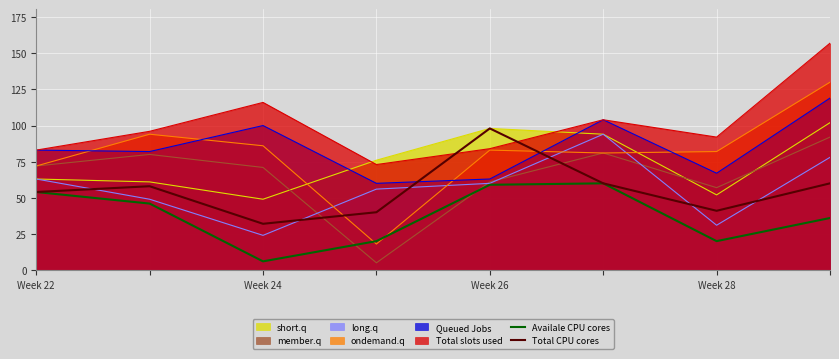

How many lines are shown in the chart?

8